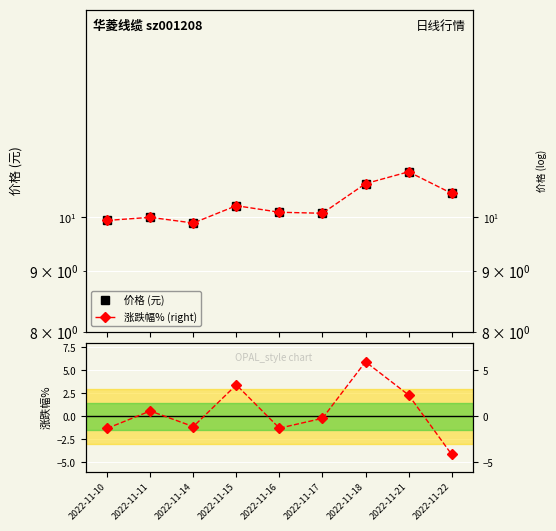

Reading right to left, list all the values displayed in this chart.

价格 (元): 2022-11-22=10.5	2022-11-21=10.9	2022-11-18=10.7	2022-11-17=10.1	2022-11-16=10.1	2022-11-15=10.2	2022-11-14=9.9	2022-11-11=10.0	2022-11-10=9.9
涨跌幅% (right): 2022-11-22=10.5	2022-11-21=10.9	2022-11-18=10.7	2022-11-17=10.1	2022-11-16=10.1	2022-11-15=10.2	2022-11-14=9.9	2022-11-11=10.0	2022-11-10=9.9
涨跌幅%: 2022-11-22=-4.1	2022-11-21=2.3	2022-11-18=6.0	2022-11-17=-0.2	2022-11-16=-1.3	2022-11-15=3.4	2022-11-14=-1.1	2022-11-11=0.6	2022-11-10=-1.3